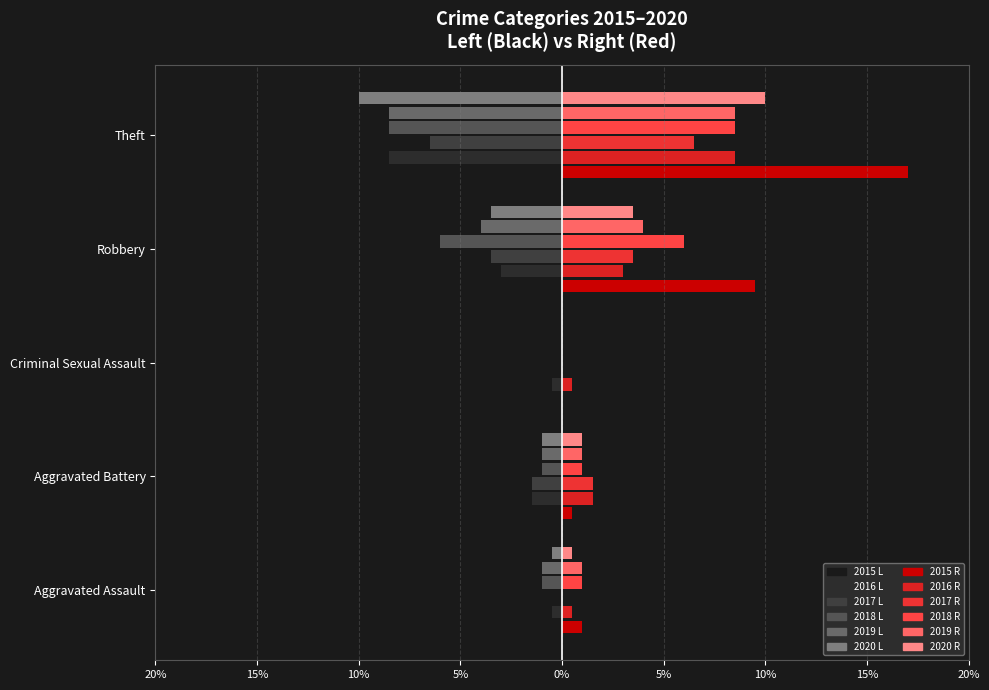

The 2016 series shows -1.5 at Aggravated Battery. True or false?

True